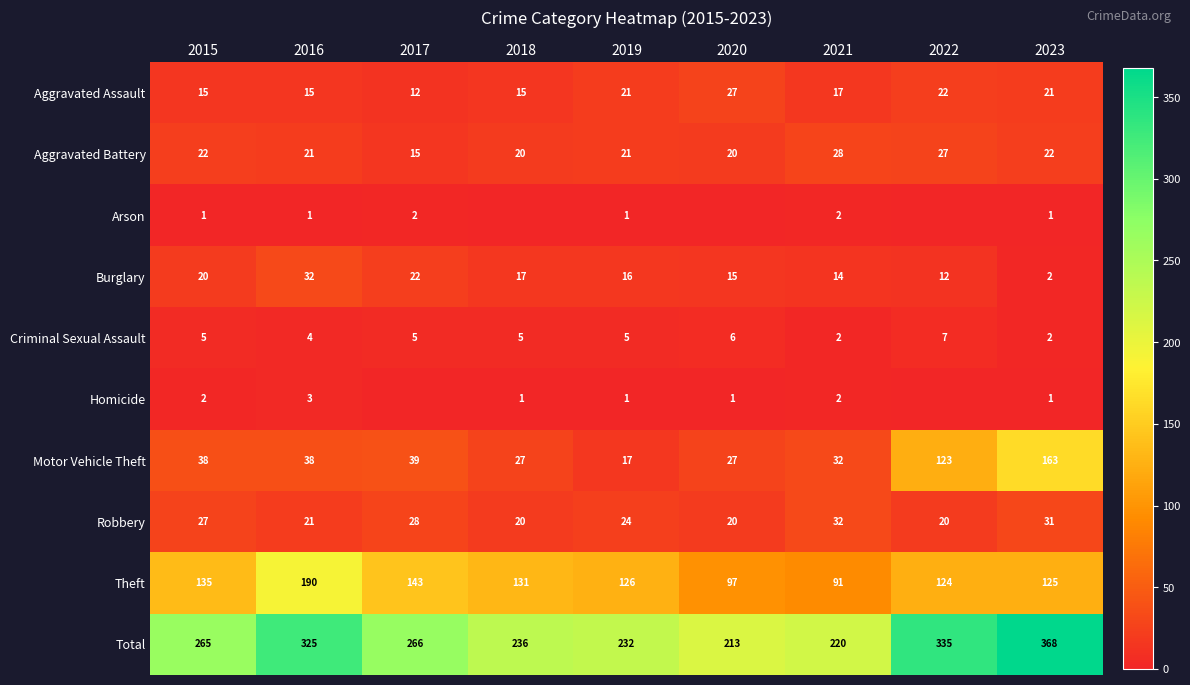

The Burglary series shows 14 at 2021. True or false?

True